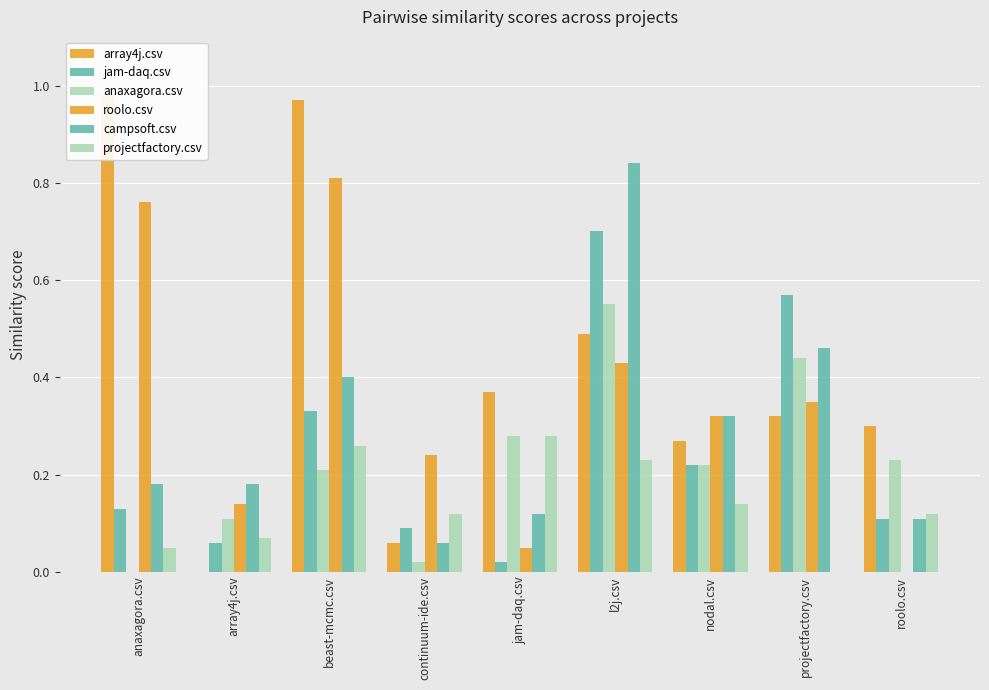

Which series has the largest total across all categories?

array4j.csv